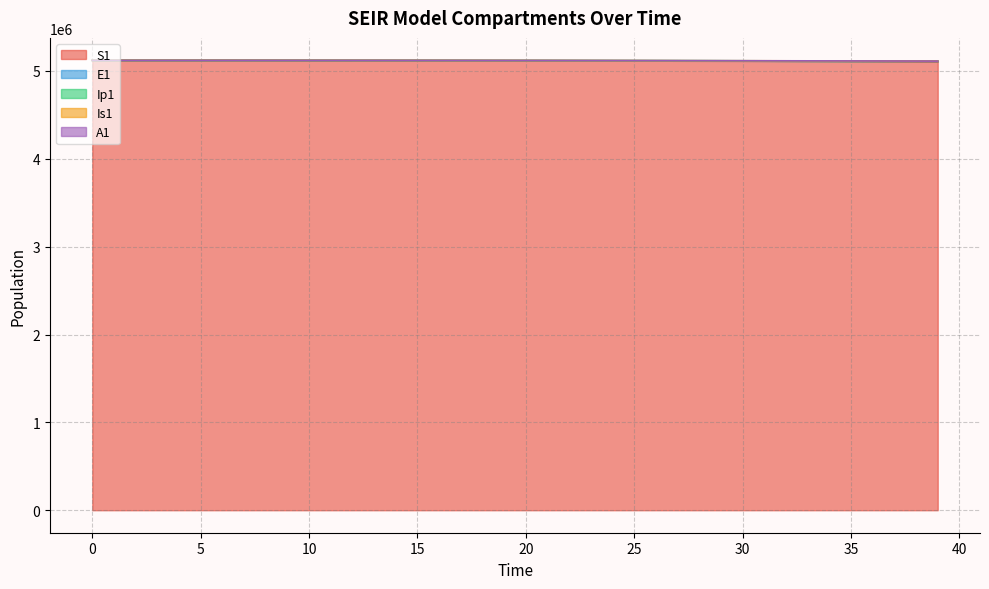

What is the highest value of the S1 series?

5120500.0